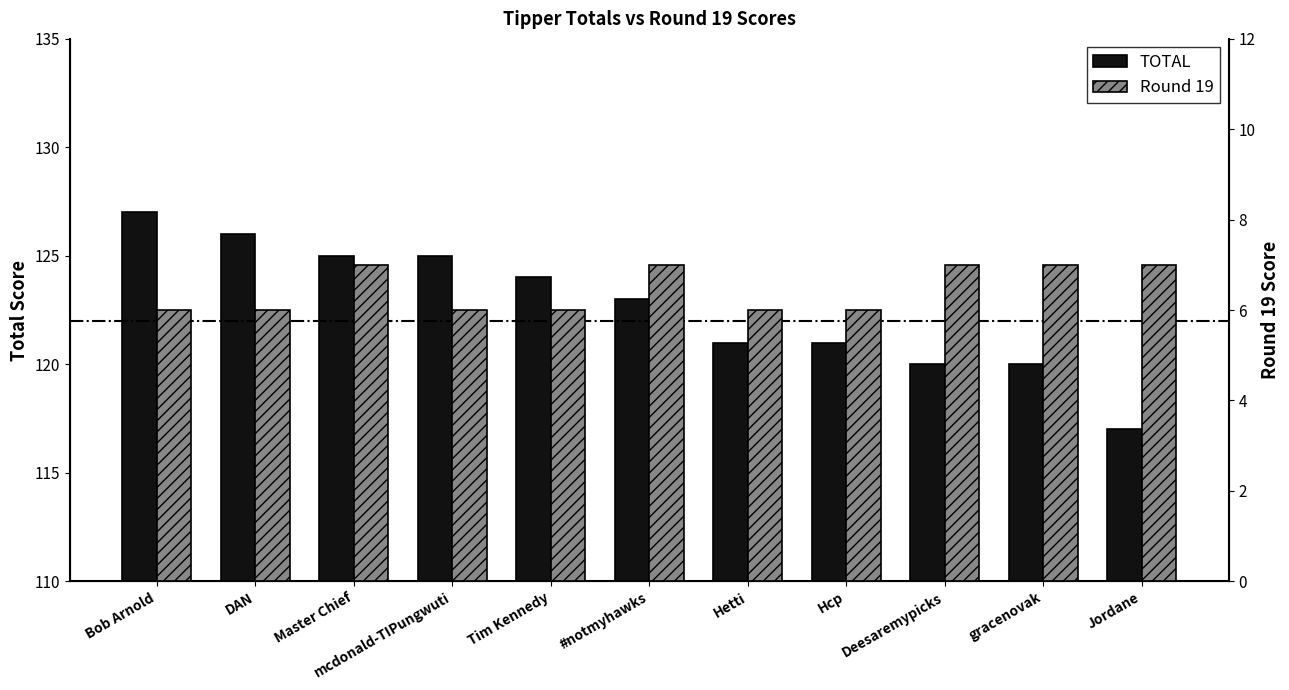

Reading left to right, transcribe all the data shown in this chart.

TOTAL: Bob Arnold=127	DAN=126	Master Chief=125	mcdonald-TIPungwuti=125	Tim Kennedy=124	#notmyhawks=123	Hetti=121	Hcp=121	Deesaremypicks=120	gracenovak=120	Jordane=117
Round 19: Bob Arnold=6	DAN=6	Master Chief=7	mcdonald-TIPungwuti=6	Tim Kennedy=6	#notmyhawks=7	Hetti=6	Hcp=6	Deesaremypicks=7	gracenovak=7	Jordane=7